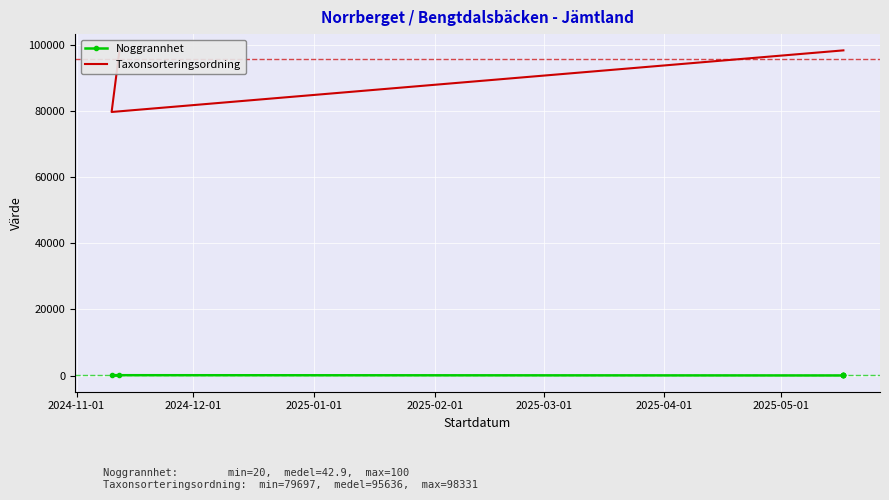

How many lines are shown in the chart?

2